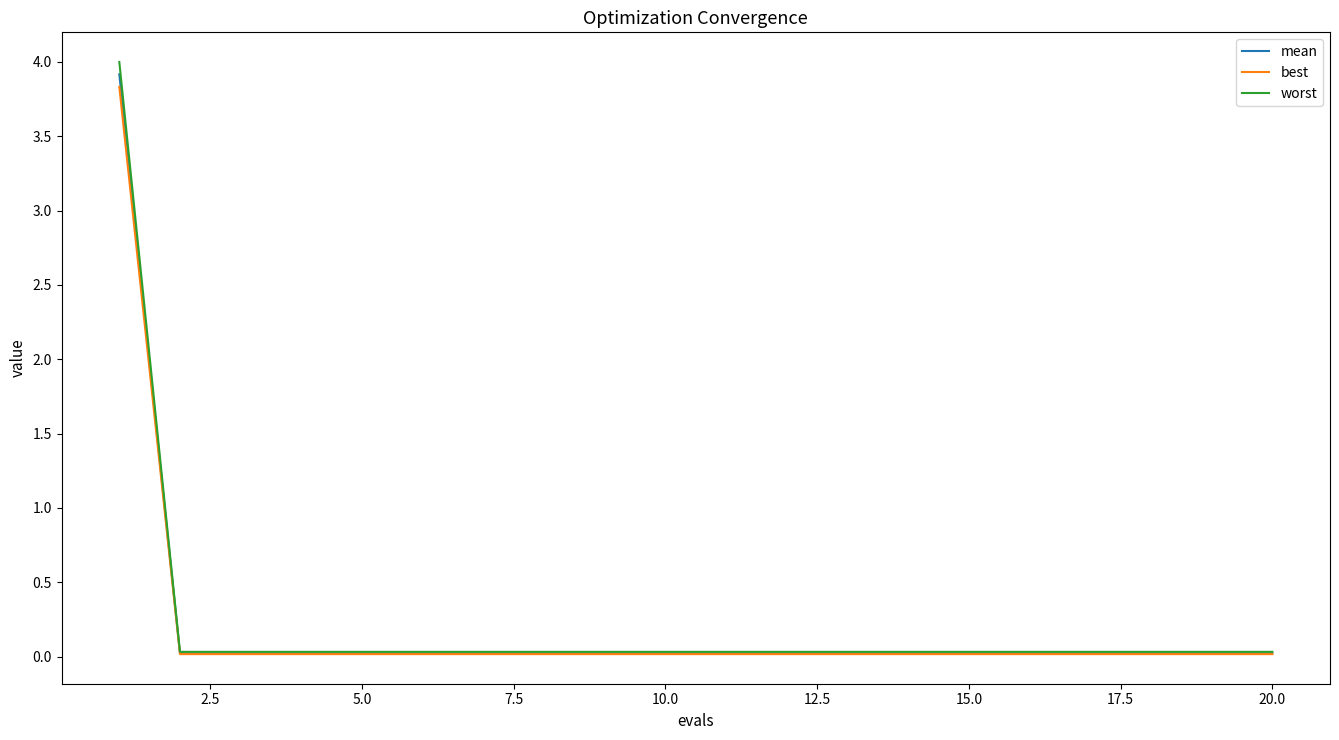

What is the average value of the worst series?

0.2